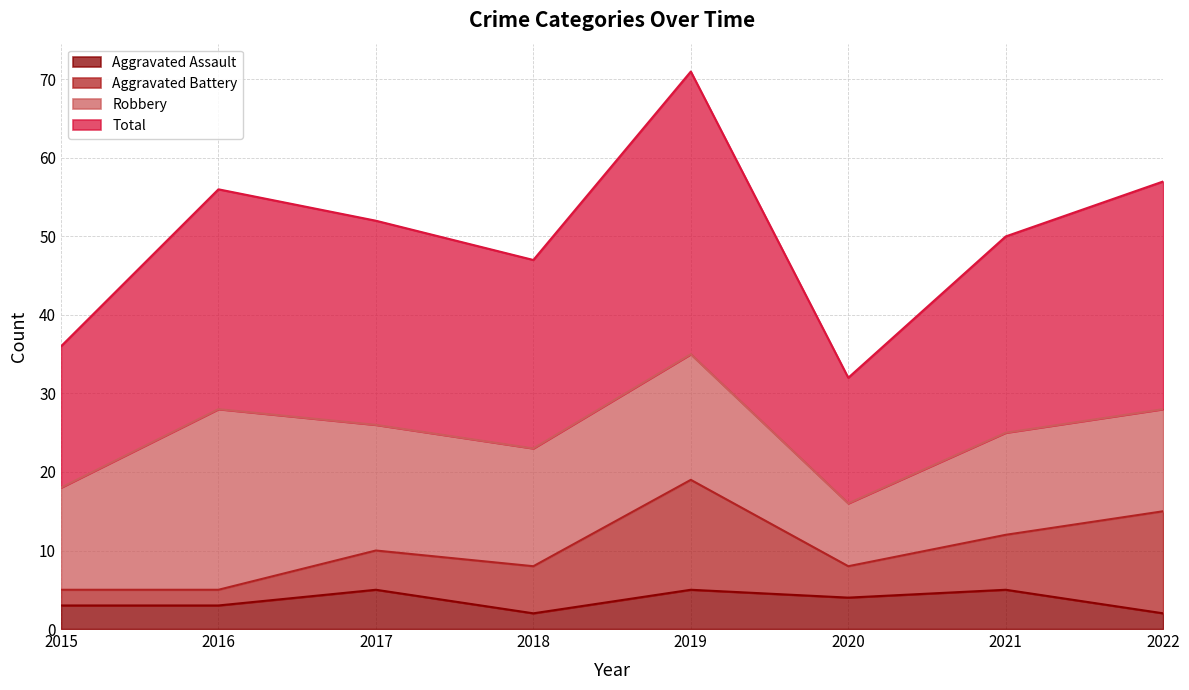

What are all the series names shown in the legend?

Aggravated Assault, Aggravated Battery, Robbery, Total